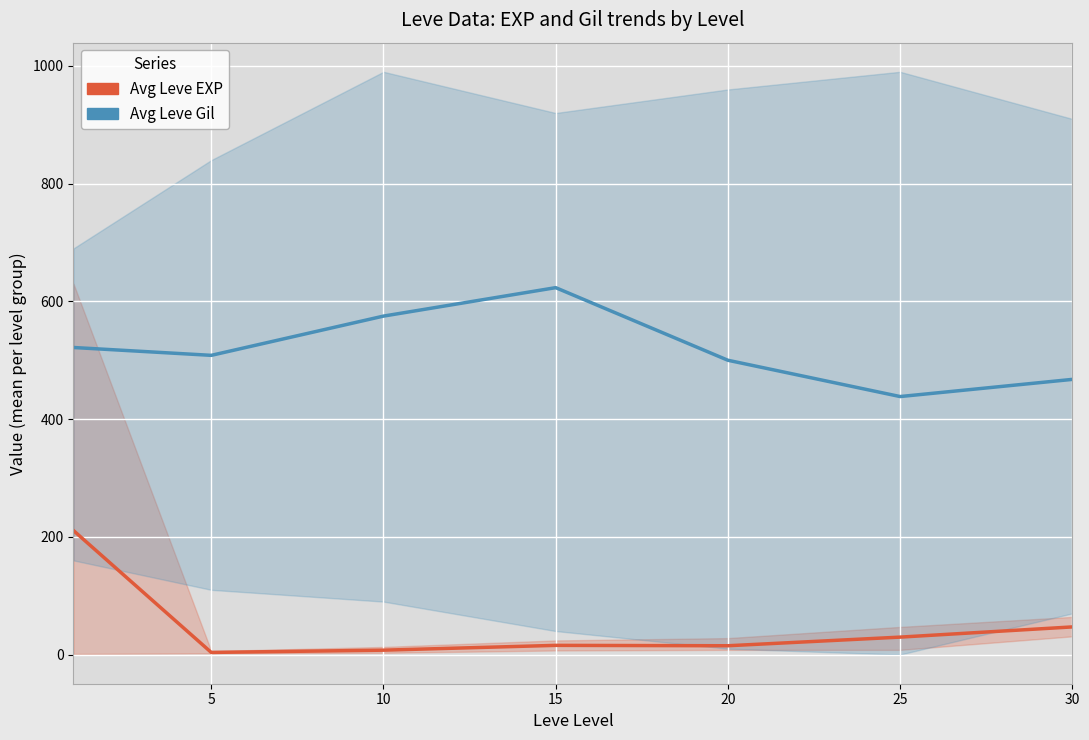

What is the difference between the second highest and minimum values in the Avg Leve Gil series?

136.7